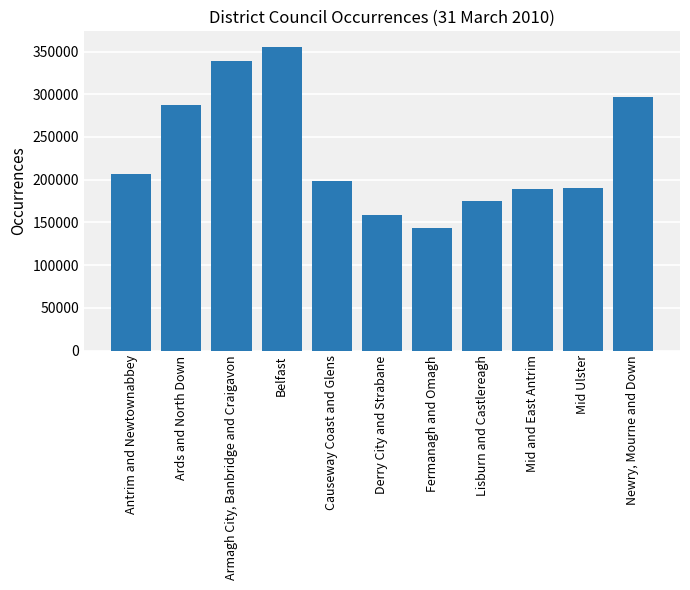

What is the difference between the maximum and minimum values?

212492